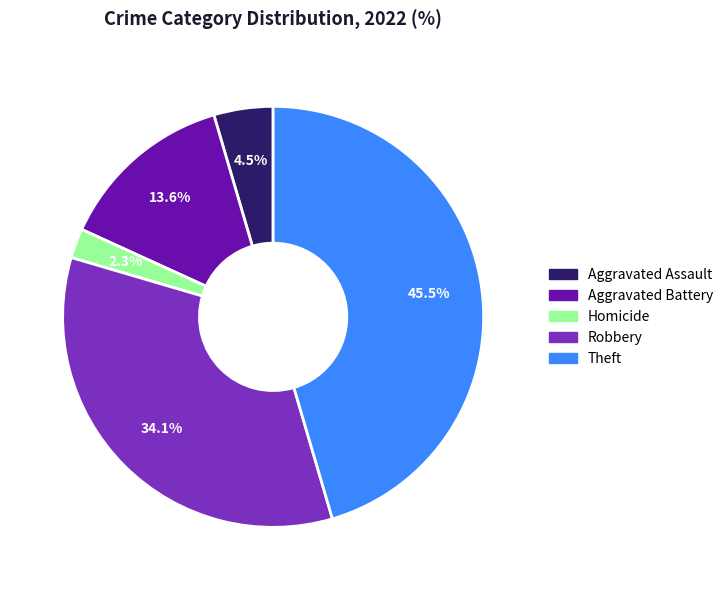

Does any single category account for the majority?

No